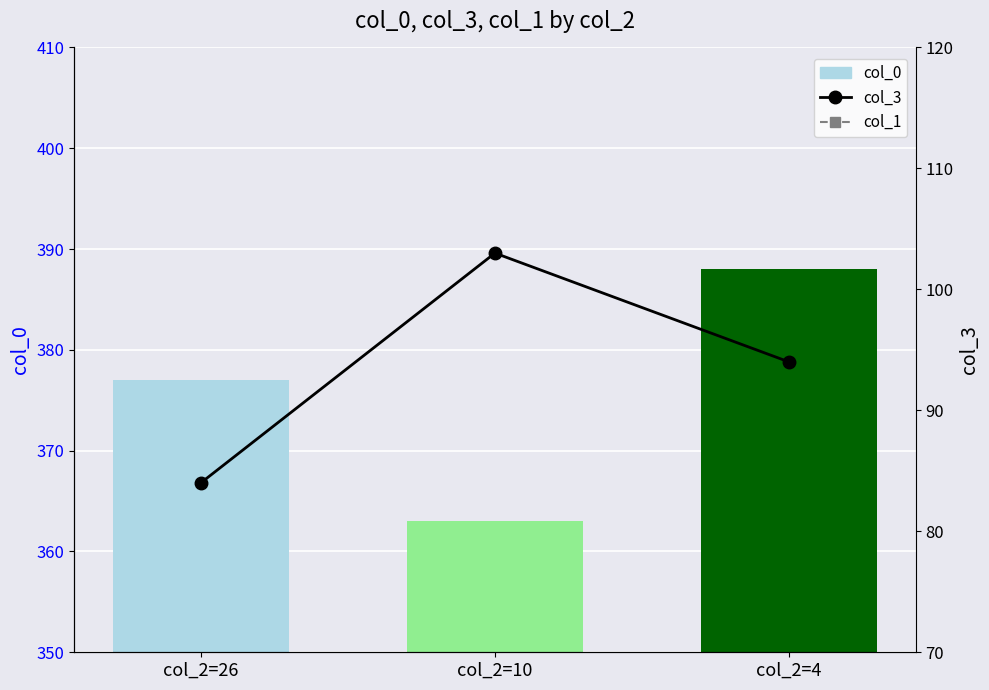

Which has a higher value, col_2=26 or col_2=4?

col_2=4